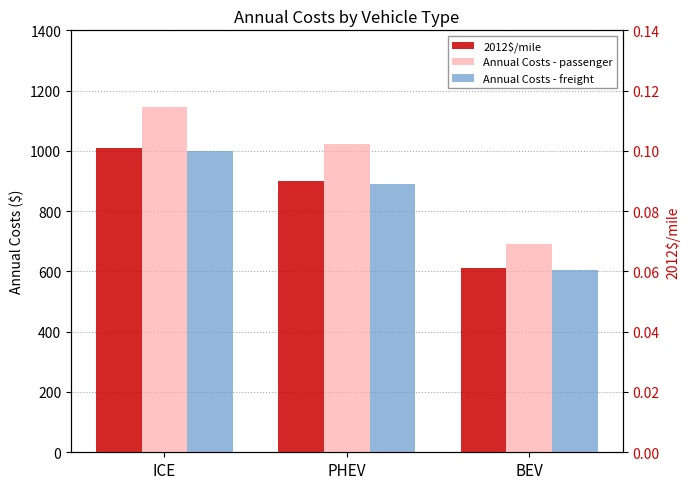

Count the 2012$/mile values in the range 0 to 1.

3